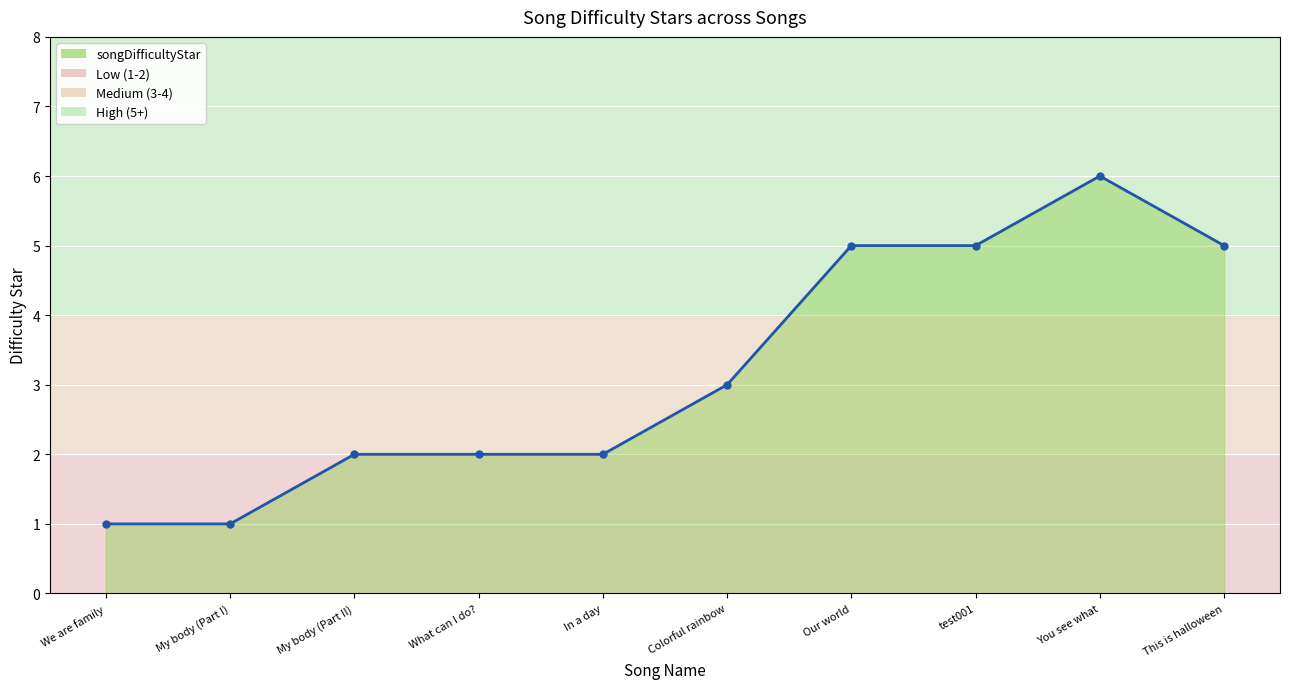

True or false: the data shows 3 at Colorful rainbow.

True